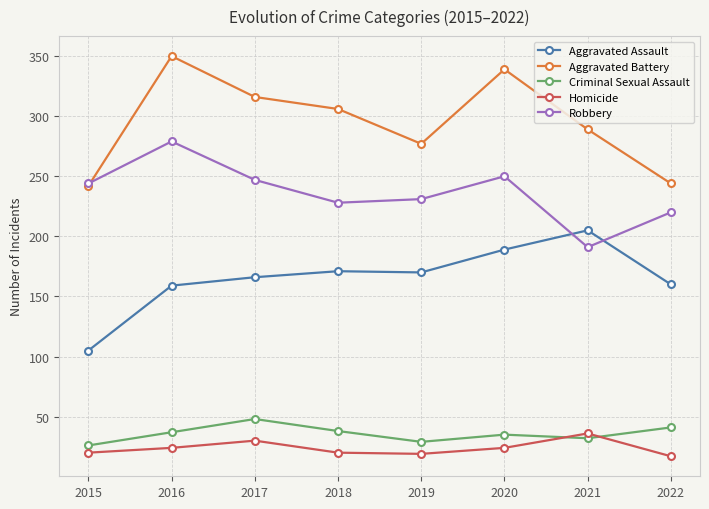

True or false: Robbery and Criminal Sexual Assault intersect in this chart.

False